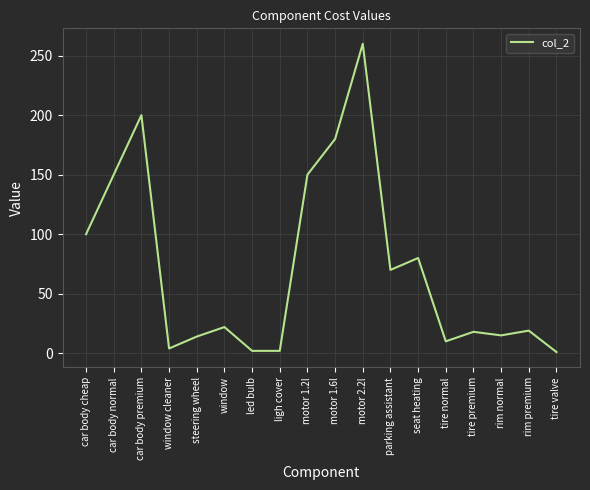

How many lines are shown in the chart?

1